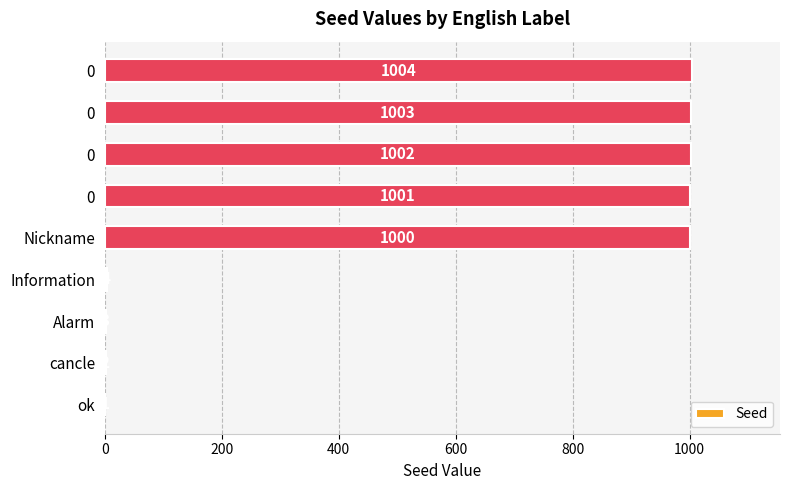

How many categories are shown in the chart?

9